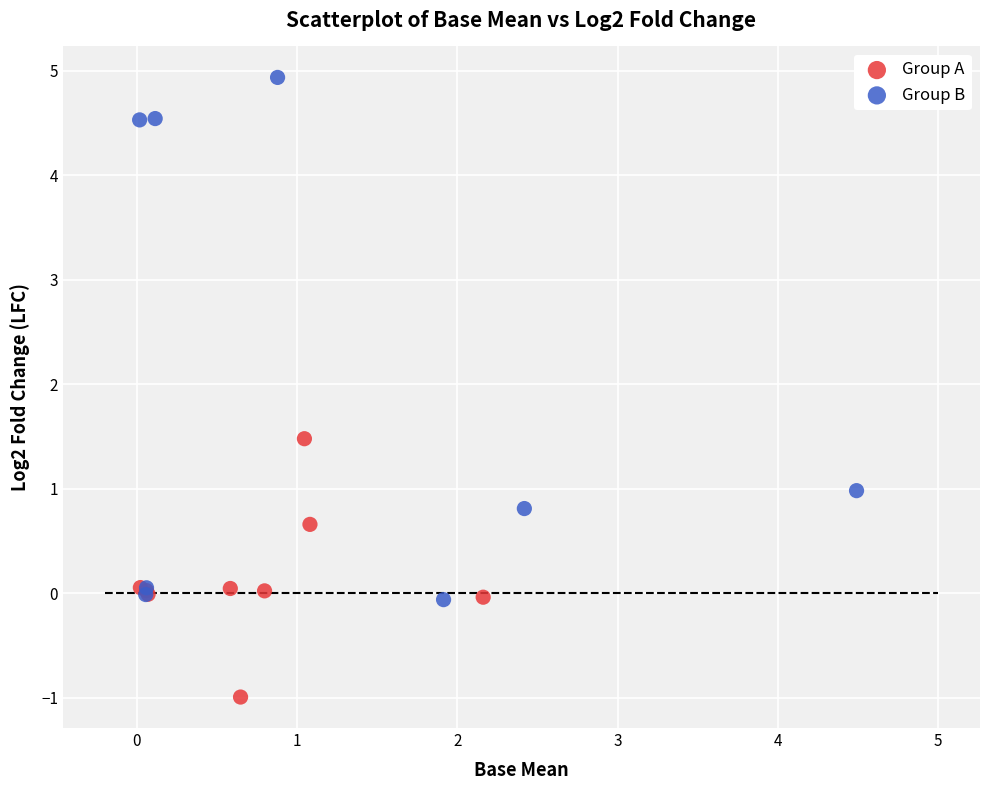

Which series contains the highest Y value?

Group B